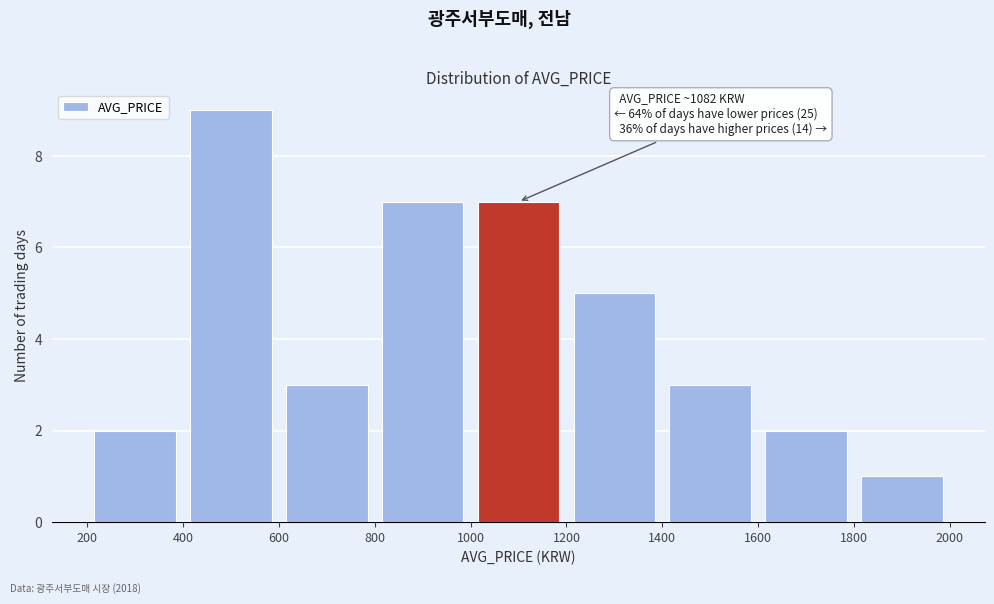

Which range on the x-axis has the tallest bar?

400 to 600